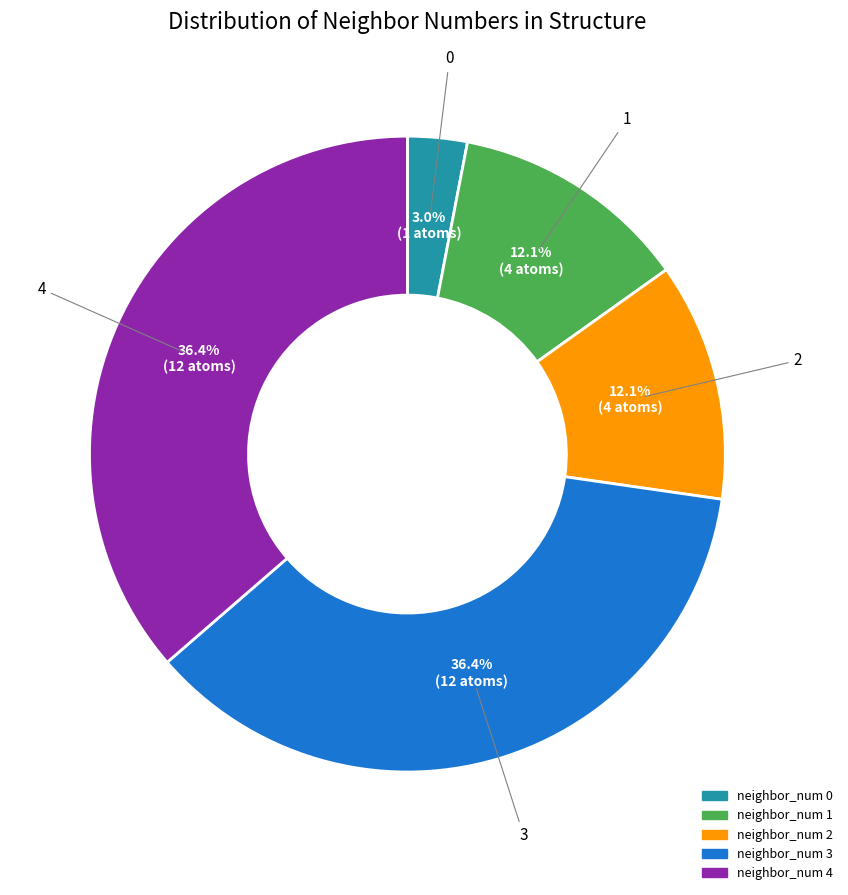

What portion of the pie excludes neighbor_num 2?

87.9%